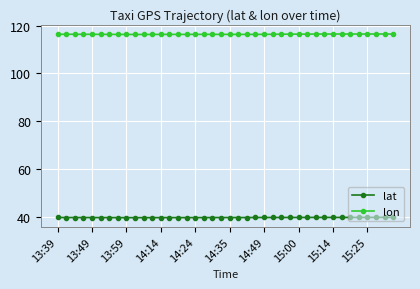

What is the lowest value of the lat series?

39.8